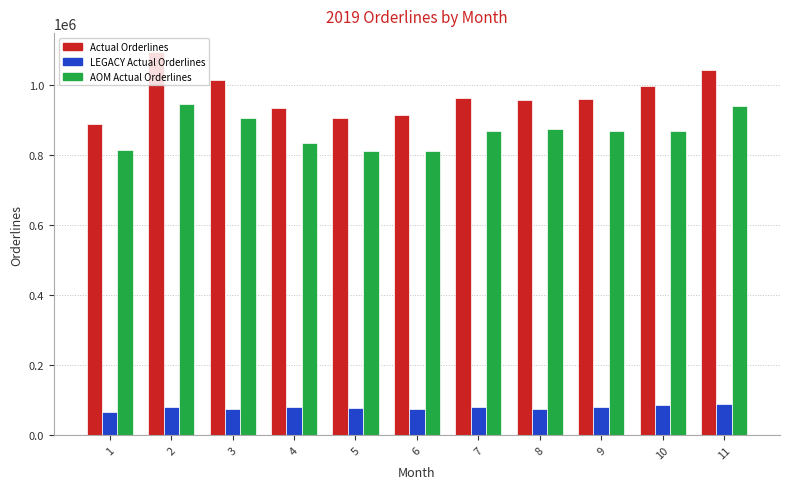

How many data points in Actual Orderlines are less than 961134?

5